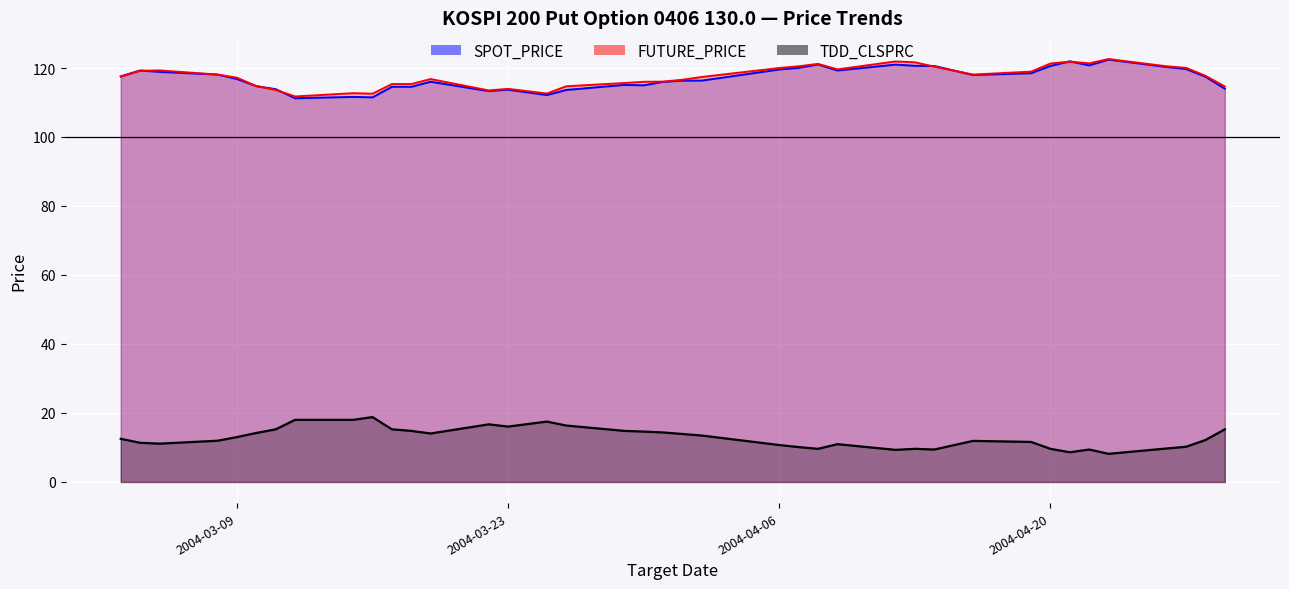

The value of TDD_CLSPRC at 2004-03-05 is 17.9. True or false?

False